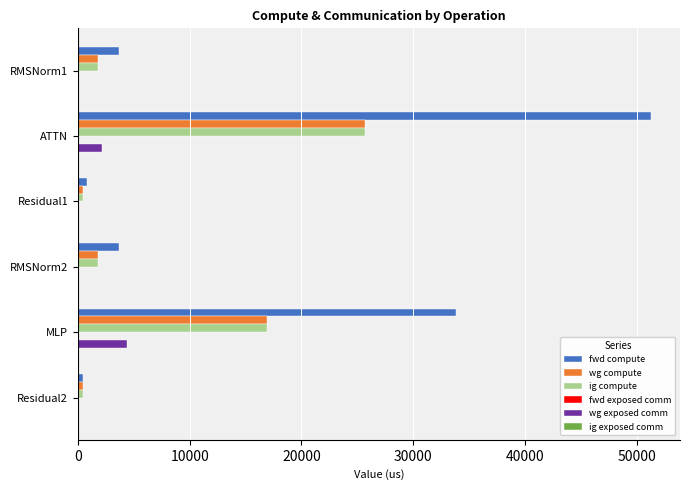

What is the highest value of the wg compute series?

25651.0